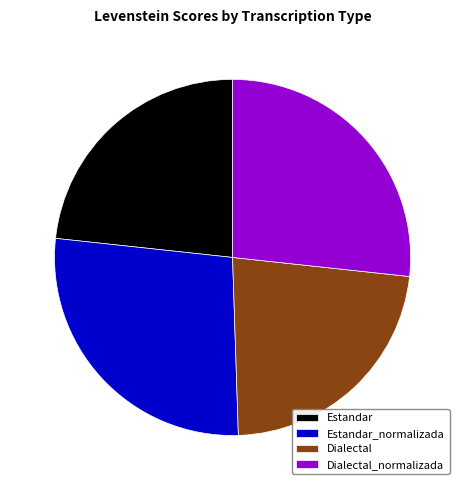

How many slices are in this pie chart?

4